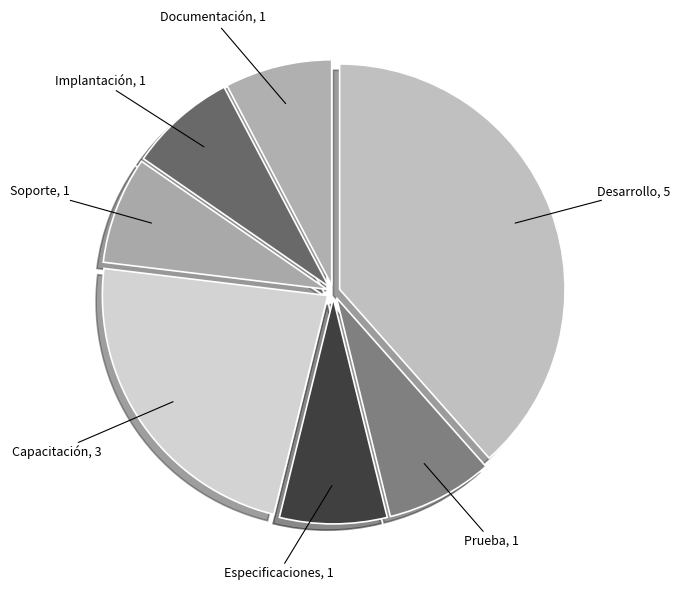

How many segments does this pie chart have?

7